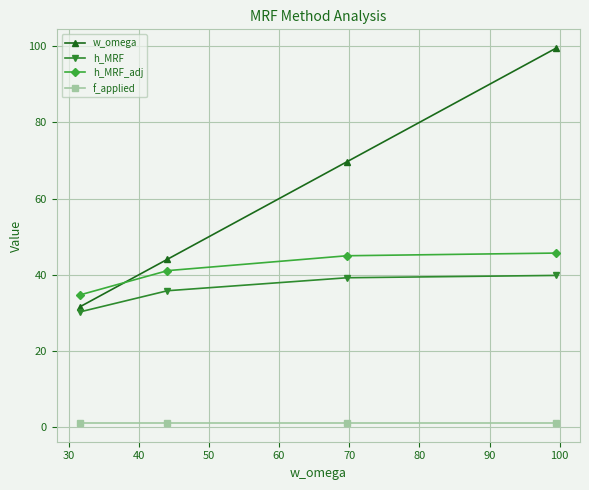

What are all the series names shown in the legend?

w_omega, h_MRF, h_MRF_adj, f_applied